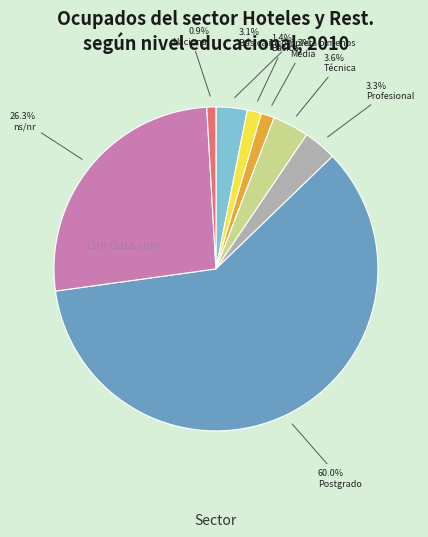

What percentage is the Básica incompleta o menos slice, to the nearest percent?

3%